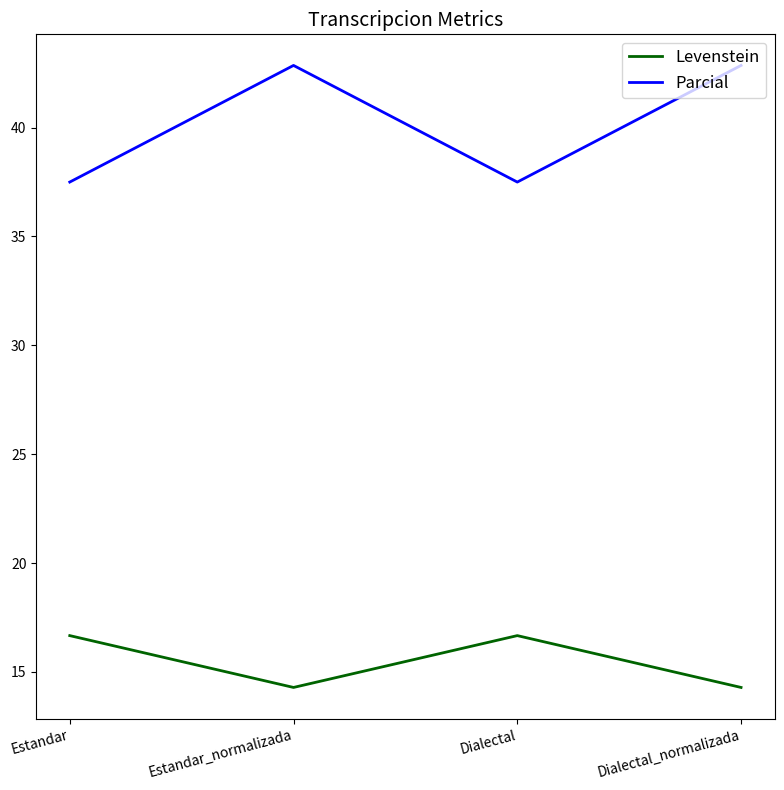

What is the difference between the Levenstein values at Estandar_normalizada and Estandar?

2.4